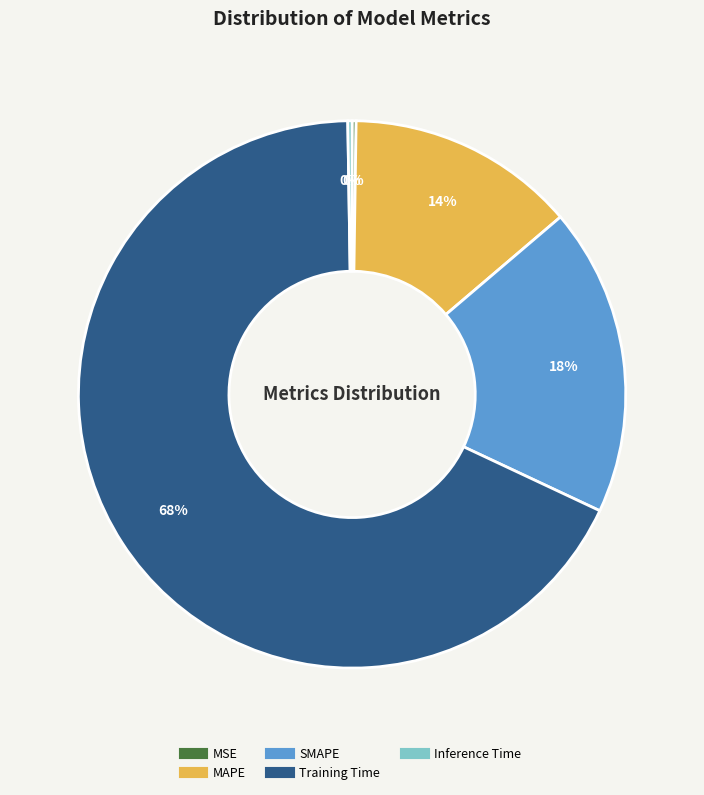

Combined, do MAPE and SMAPE account for over 50%?

No